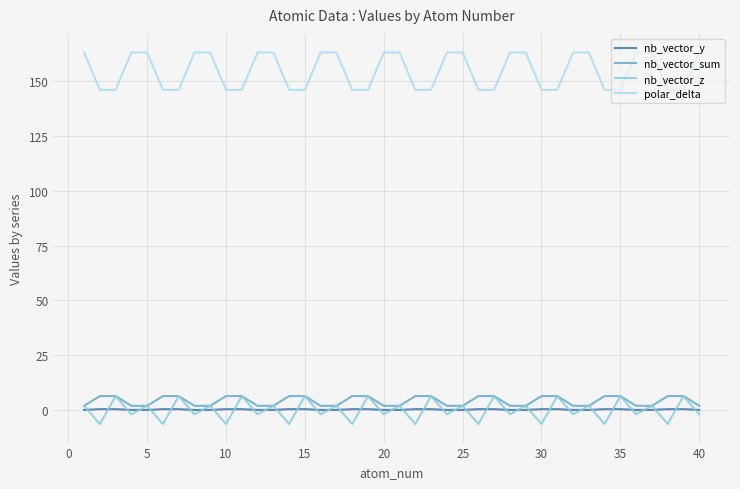

True or false: nb_vector_y and polar_delta intersect in this chart.

False